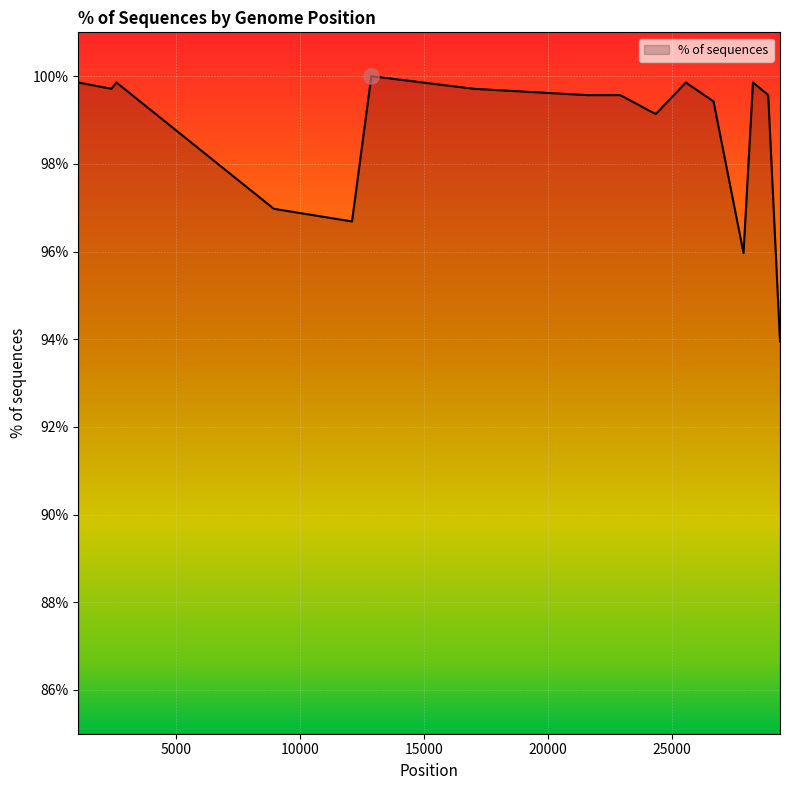

What is the difference between the maximum and minimum values?

6.1